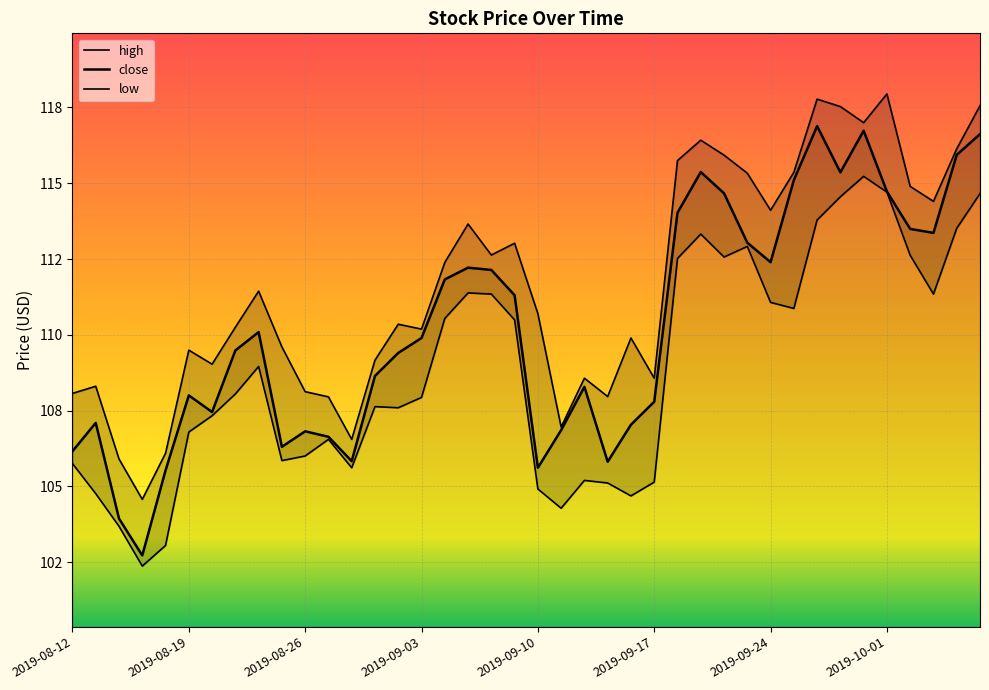

Where is high nearest to the value 111?

2019-09-10